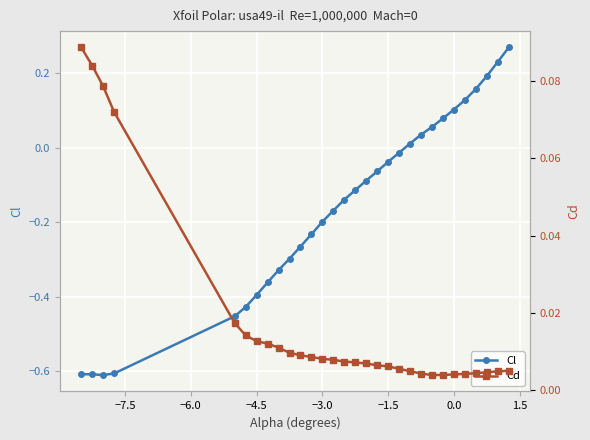

True or false: Cd and Cl cross at least once.

True